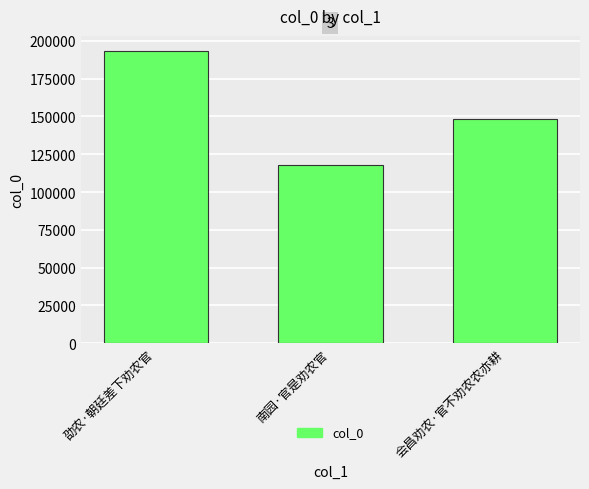

What is the label of the 2nd bar from the right?

南园·官是劝农官